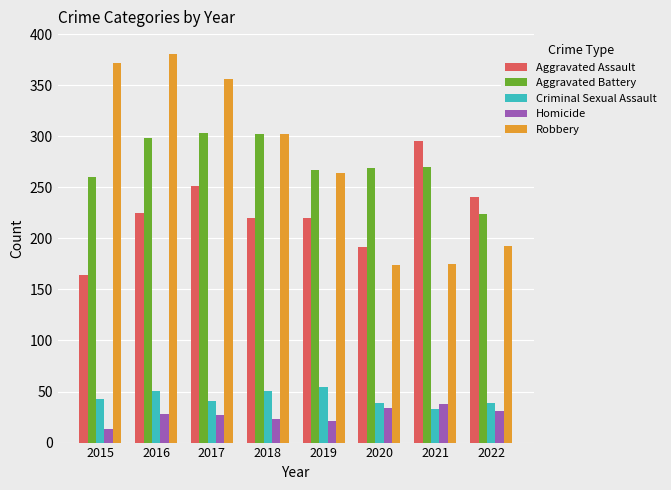

Which series has the largest range (max minus min)?

Robbery